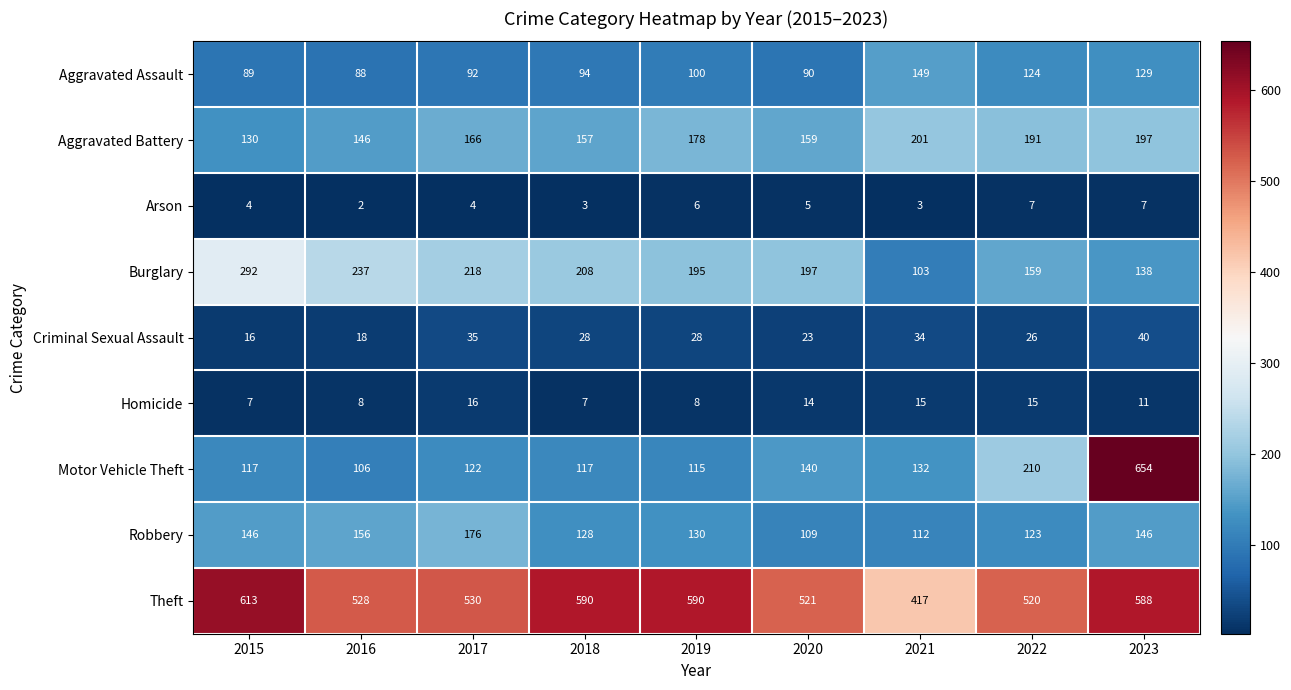

Which series changed the most between 2022 and 2023?

Motor Vehicle Theft